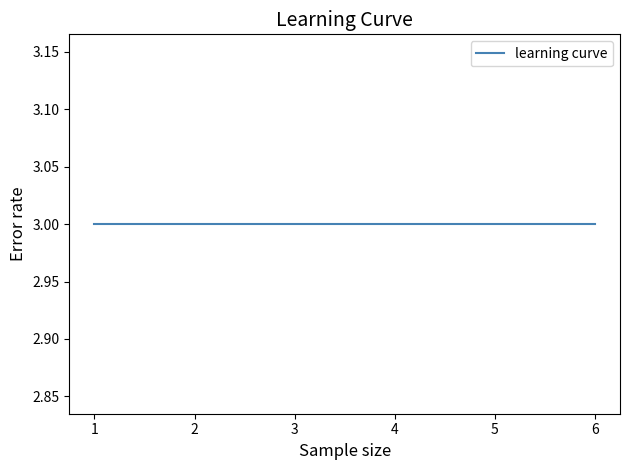

At which label is the value closest to 3?

3